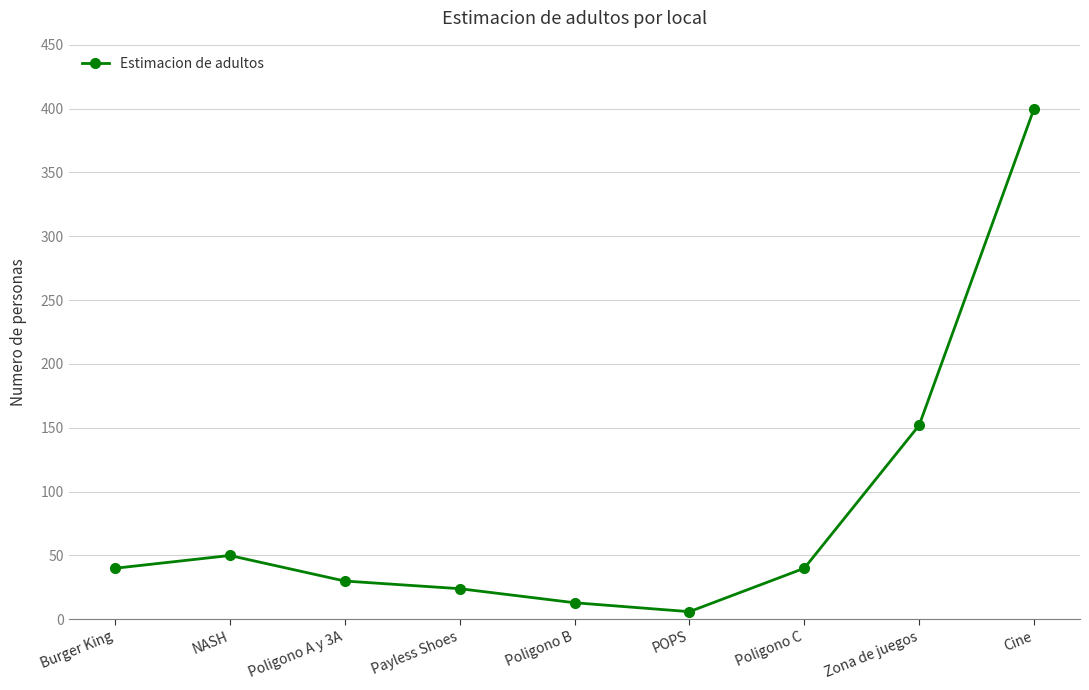

At which category does the chart reach its minimum across all series?

POPS